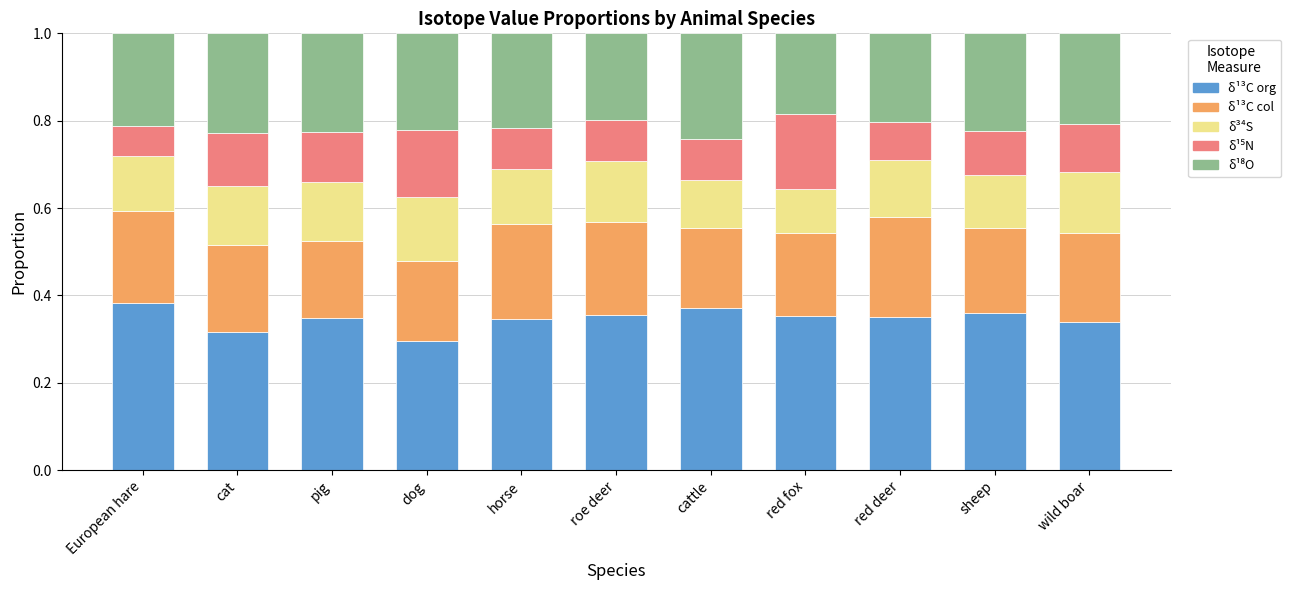

What is the total value across all series at European hare?

1.0